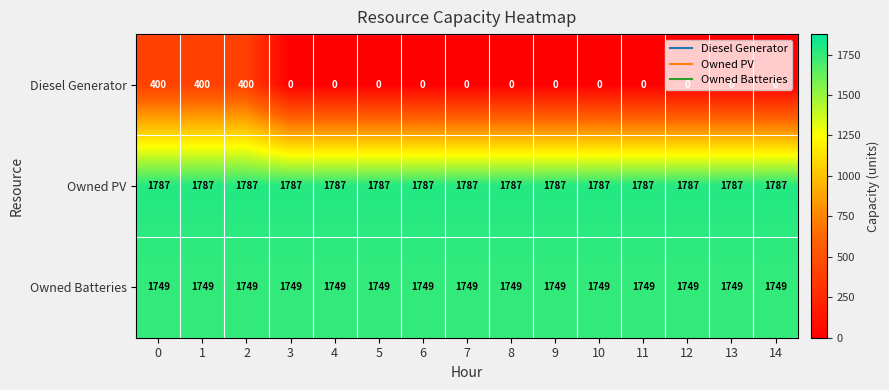

What is the average value of the Owned Batteries series?

1749